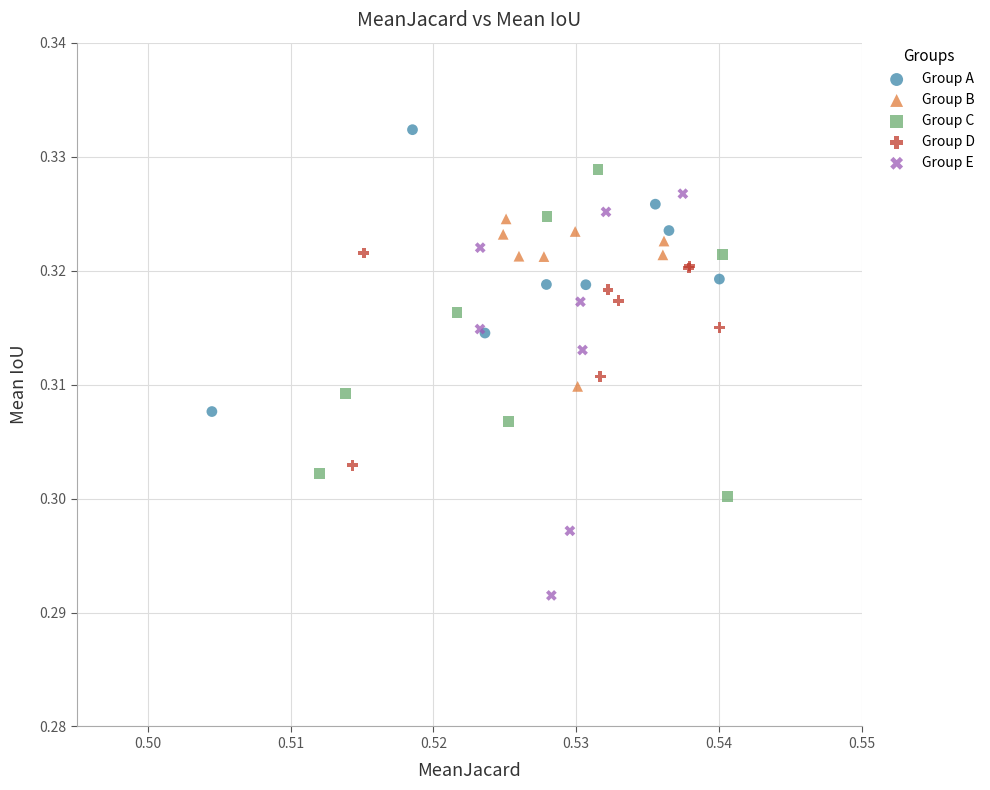

Which series has the largest Y range (max minus min)?

Group E